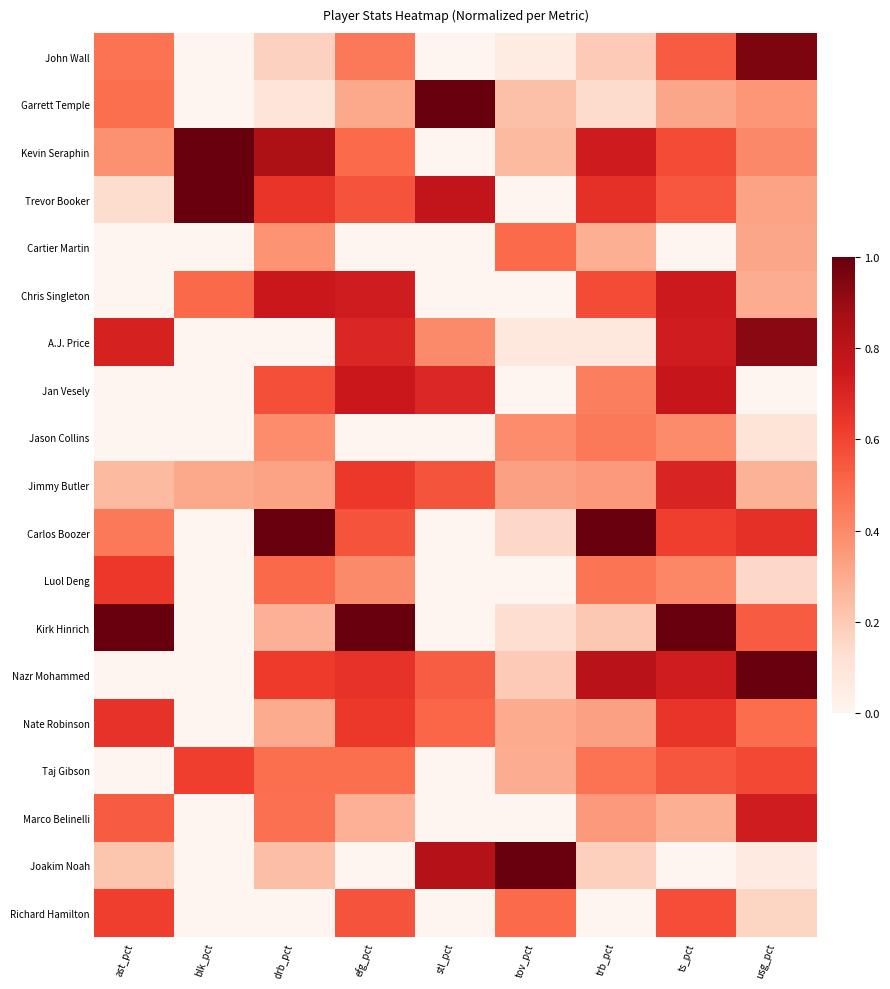

Reading left to right, extract all data points from this chart.

John Wall: ast_pct=0.5	blk_pct=0.0	drb_pct=0.2	efg_pct=0.5	stl_pct=0.0	tov_pct=0.1	trb_pct=0.2	ts_pct=0.5	usg_pct=1.0
Garrett Temple: ast_pct=0.5	blk_pct=0.0	drb_pct=0.1	efg_pct=0.3	stl_pct=1.0	tov_pct=0.2	trb_pct=0.1	ts_pct=0.3	usg_pct=0.4
Kevin Seraphin: ast_pct=0.4	blk_pct=1.0	drb_pct=0.8	efg_pct=0.5	stl_pct=0.0	tov_pct=0.3	trb_pct=0.7	ts_pct=0.6	usg_pct=0.4
Trevor Booker: ast_pct=0.1	blk_pct=1.0	drb_pct=0.6	efg_pct=0.6	stl_pct=0.8	tov_pct=0.0	trb_pct=0.7	ts_pct=0.5	usg_pct=0.3
Cartier Martin: ast_pct=0.0	blk_pct=0.0	drb_pct=0.4	efg_pct=0.0	stl_pct=0.0	tov_pct=0.5	trb_pct=0.3	ts_pct=0.0	usg_pct=0.3
Chris Singleton: ast_pct=0.0	blk_pct=0.5	drb_pct=0.8	efg_pct=0.7	stl_pct=0.0	tov_pct=0.0	trb_pct=0.6	ts_pct=0.7	usg_pct=0.3
A.J. Price: ast_pct=0.7	blk_pct=0.0	drb_pct=0.0	efg_pct=0.7	stl_pct=0.4	tov_pct=0.1	trb_pct=0.1	ts_pct=0.7	usg_pct=0.9
Jan Vesely: ast_pct=0.0	blk_pct=0.0	drb_pct=0.6	efg_pct=0.8	stl_pct=0.7	tov_pct=0.0	trb_pct=0.4	ts_pct=0.8	usg_pct=0.0
Jason Collins: ast_pct=0.0	blk_pct=0.0	drb_pct=0.4	efg_pct=0.0	stl_pct=0.0	tov_pct=0.4	trb_pct=0.5	ts_pct=0.4	usg_pct=0.1
Jimmy Butler: ast_pct=0.3	blk_pct=0.3	drb_pct=0.3	efg_pct=0.6	stl_pct=0.6	tov_pct=0.3	trb_pct=0.4	ts_pct=0.7	usg_pct=0.3
Carlos Boozer: ast_pct=0.5	blk_pct=0.0	drb_pct=1.0	efg_pct=0.6	stl_pct=0.0	tov_pct=0.2	trb_pct=1.0	ts_pct=0.6	usg_pct=0.7
Luol Deng: ast_pct=0.6	blk_pct=0.0	drb_pct=0.5	efg_pct=0.4	stl_pct=0.0	tov_pct=0.0	trb_pct=0.5	ts_pct=0.4	usg_pct=0.2
Kirk Hinrich: ast_pct=1.0	blk_pct=0.0	drb_pct=0.3	efg_pct=1.0	stl_pct=0.0	tov_pct=0.1	trb_pct=0.2	ts_pct=1.0	usg_pct=0.5
Nazr Mohammed: ast_pct=0.0	blk_pct=0.0	drb_pct=0.6	efg_pct=0.7	stl_pct=0.5	tov_pct=0.2	trb_pct=0.8	ts_pct=0.7	usg_pct=1.0
Nate Robinson: ast_pct=0.7	blk_pct=0.0	drb_pct=0.3	efg_pct=0.6	stl_pct=0.5	tov_pct=0.3	trb_pct=0.3	ts_pct=0.6	usg_pct=0.5
Taj Gibson: ast_pct=0.0	blk_pct=0.6	drb_pct=0.5	efg_pct=0.5	stl_pct=0.0	tov_pct=0.3	trb_pct=0.5	ts_pct=0.6	usg_pct=0.6
Marco Belinelli: ast_pct=0.5	blk_pct=0.0	drb_pct=0.5	efg_pct=0.3	stl_pct=0.0	tov_pct=0.0	trb_pct=0.4	ts_pct=0.3	usg_pct=0.7
Joakim Noah: ast_pct=0.2	blk_pct=0.0	drb_pct=0.2	efg_pct=0.0	stl_pct=0.8	tov_pct=1.0	trb_pct=0.2	ts_pct=0.0	usg_pct=0.1
Richard Hamilton: ast_pct=0.6	blk_pct=0.0	drb_pct=0.0	efg_pct=0.6	stl_pct=0.0	tov_pct=0.5	trb_pct=0.0	ts_pct=0.6	usg_pct=0.2